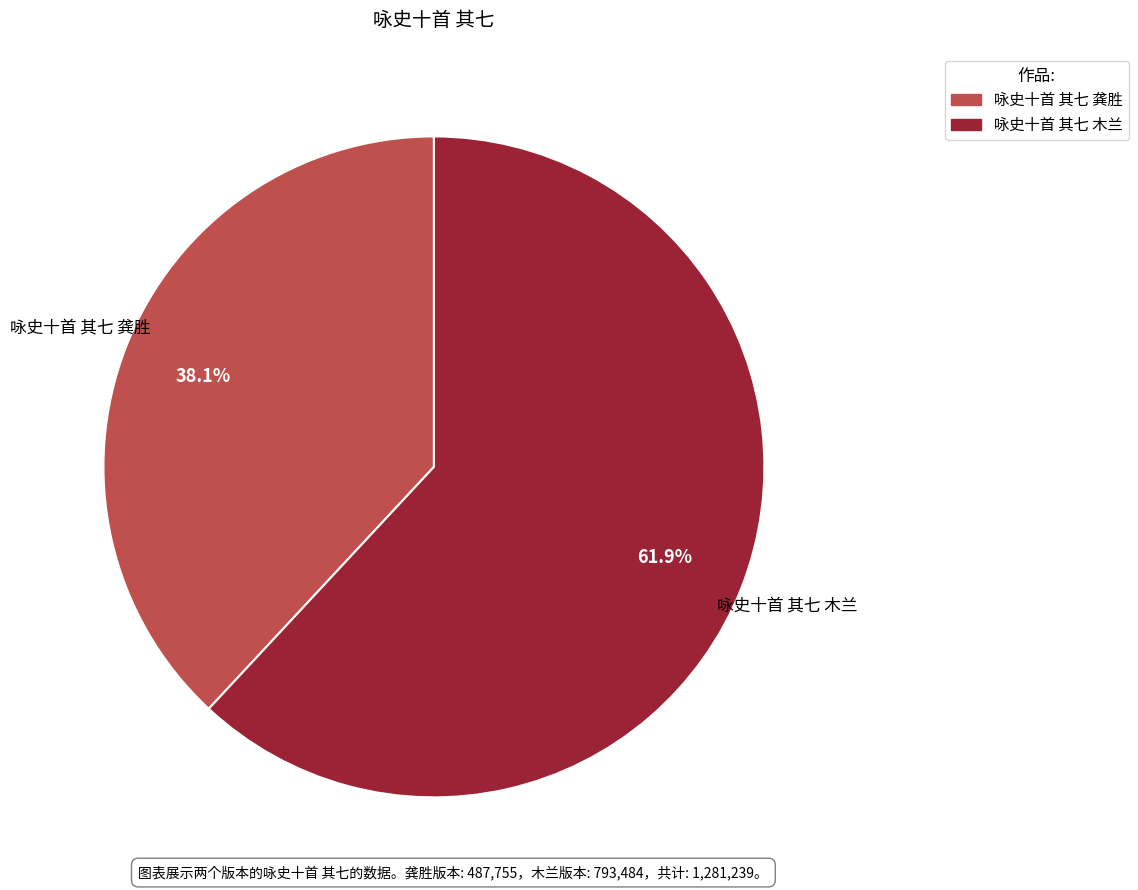

Which category has the biggest portion of the pie?

咏史十首 其七 木兰